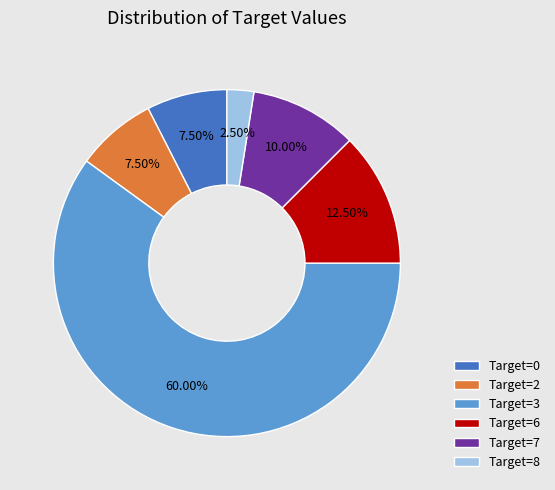

Does Target=3 represent more than half of the total?

Yes